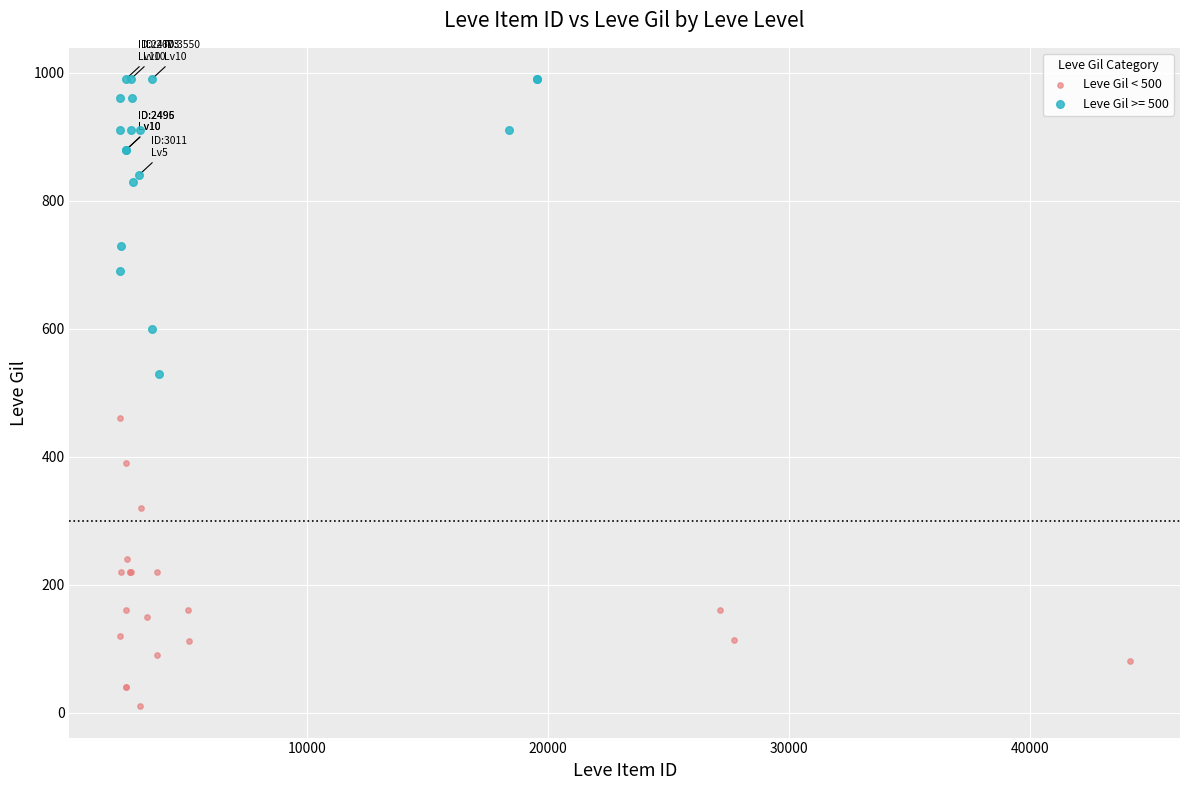

Which series contains the highest Y value?

Leve Gil >= 500